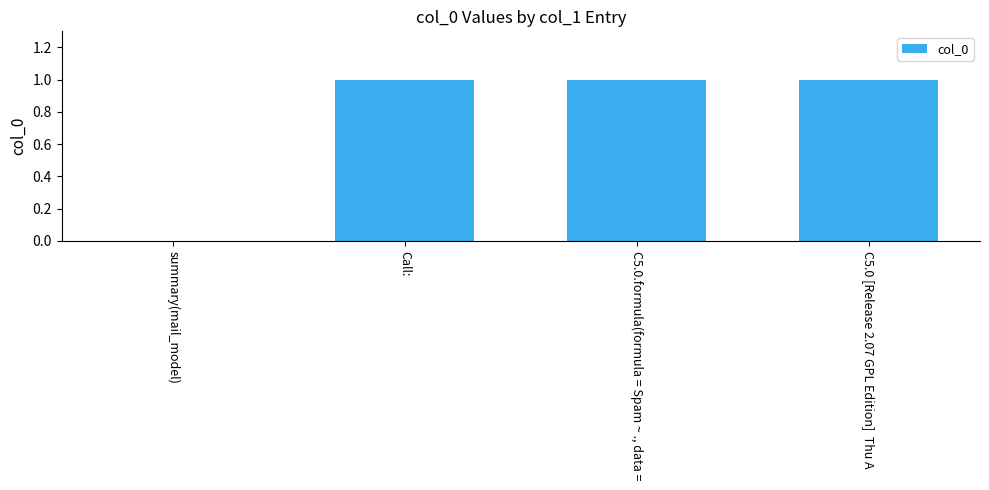

Approximately how many times larger is the value at C5.0 [Release 2.07 GPL Edition]  Thu A compared to Call:?

1.0